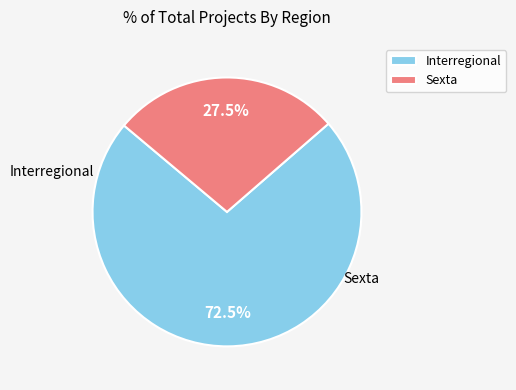

How many slices are in this pie chart?

2